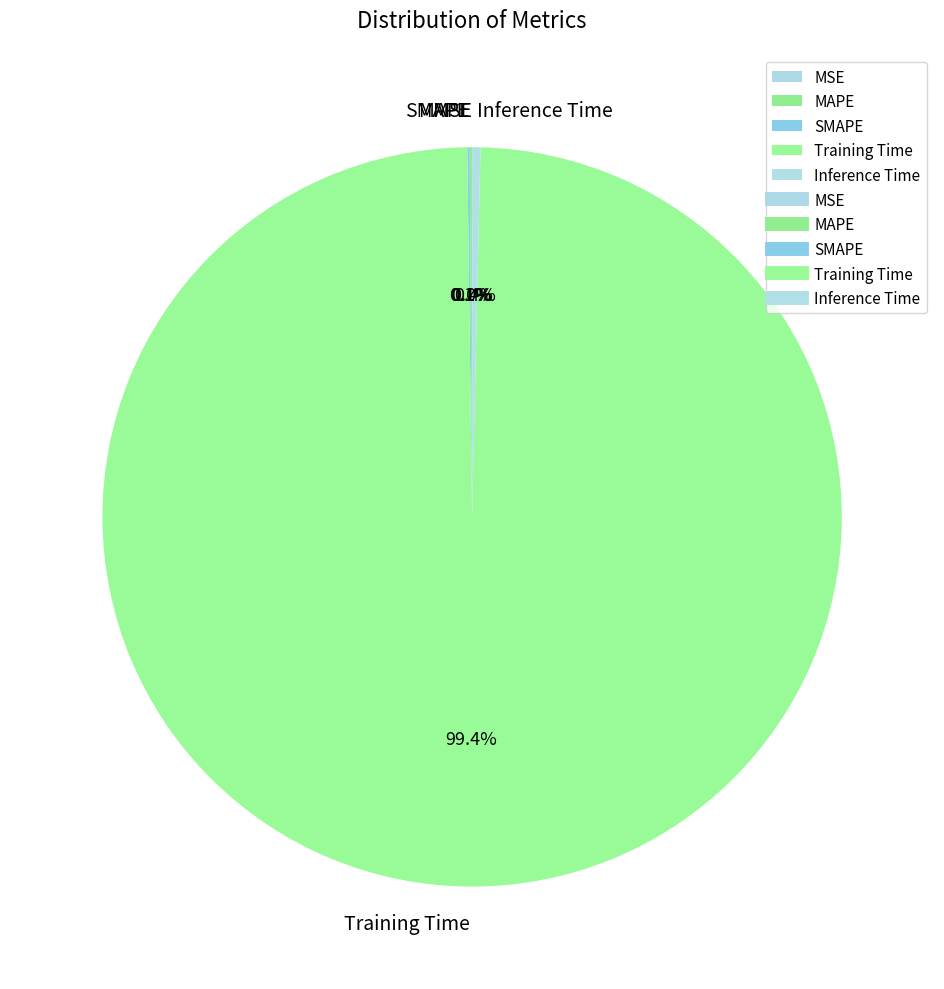

Does Training Time account for over 50% of the chart?

Yes